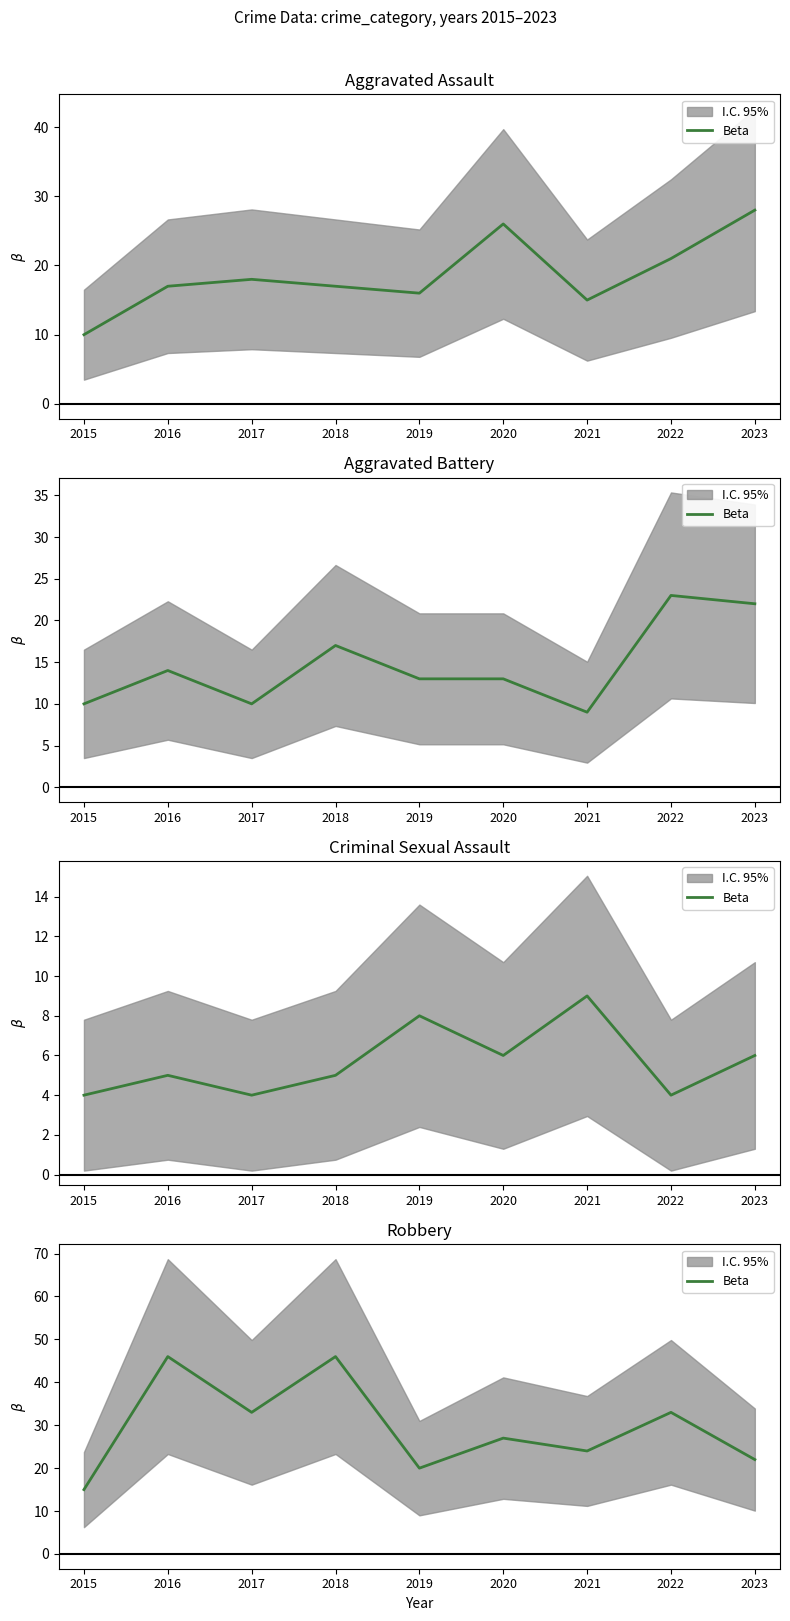

What is the ratio of the value at 2018 to the value at 2022?

1.4